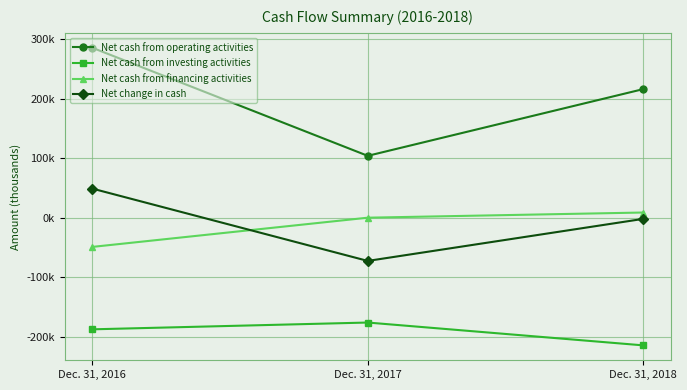

What are all the series names shown in the legend?

Net cash from operating activities, Net cash from investing activities, Net cash from financing activities, Net change in cash